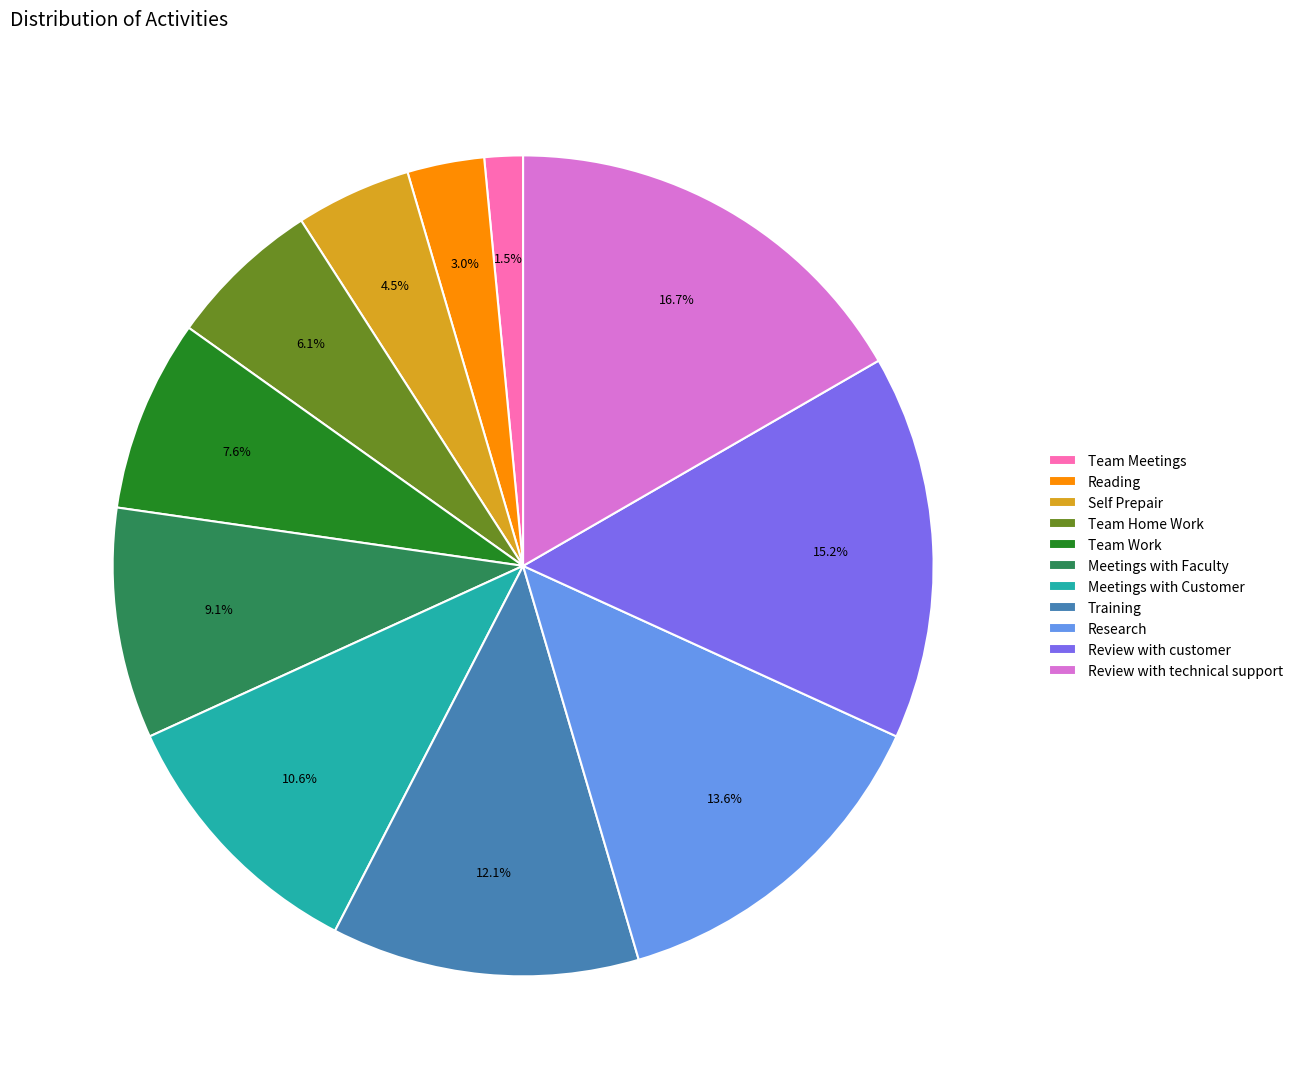

Does any single category account for the majority?

No